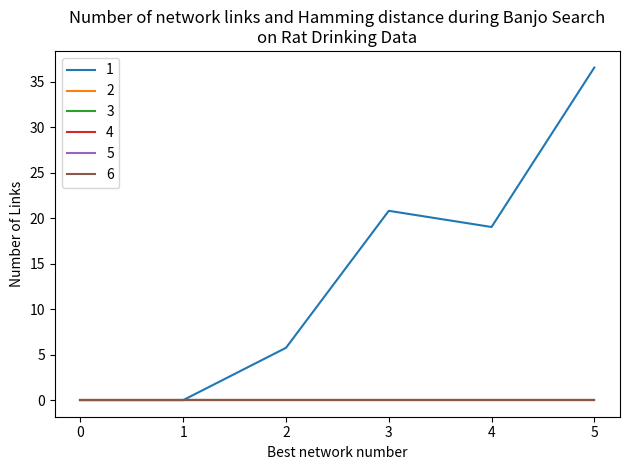

Does the chart have visible grid lines?

No